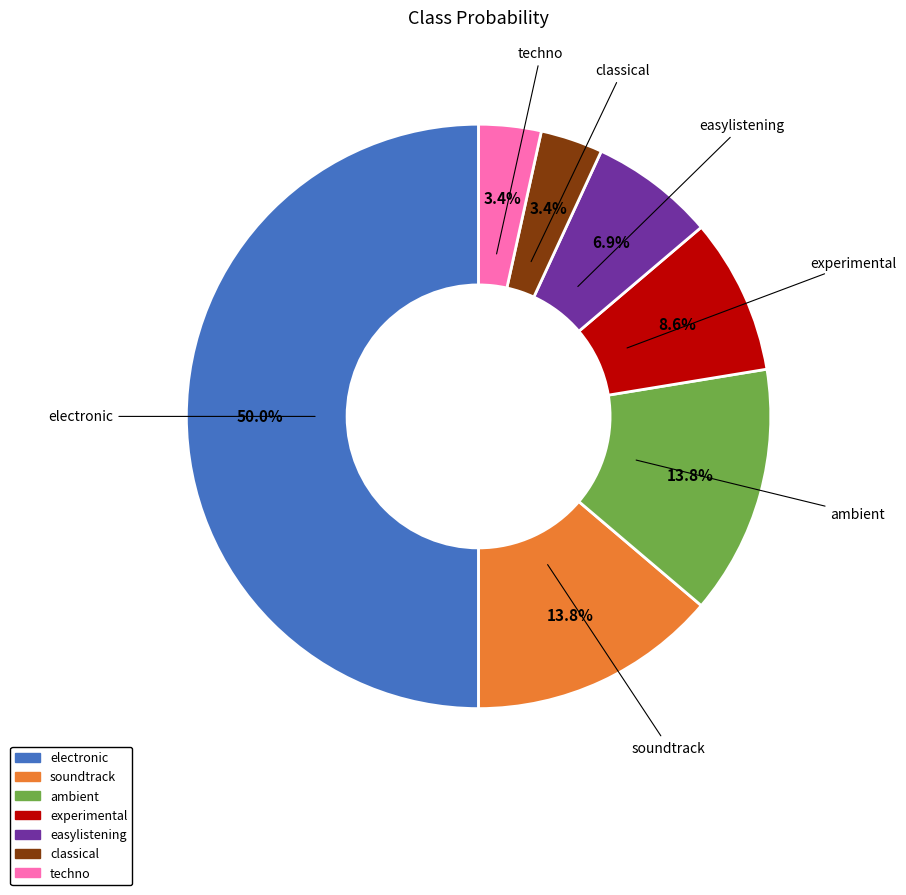

To the nearest percent, what percentage of the pie is experimental?

9%